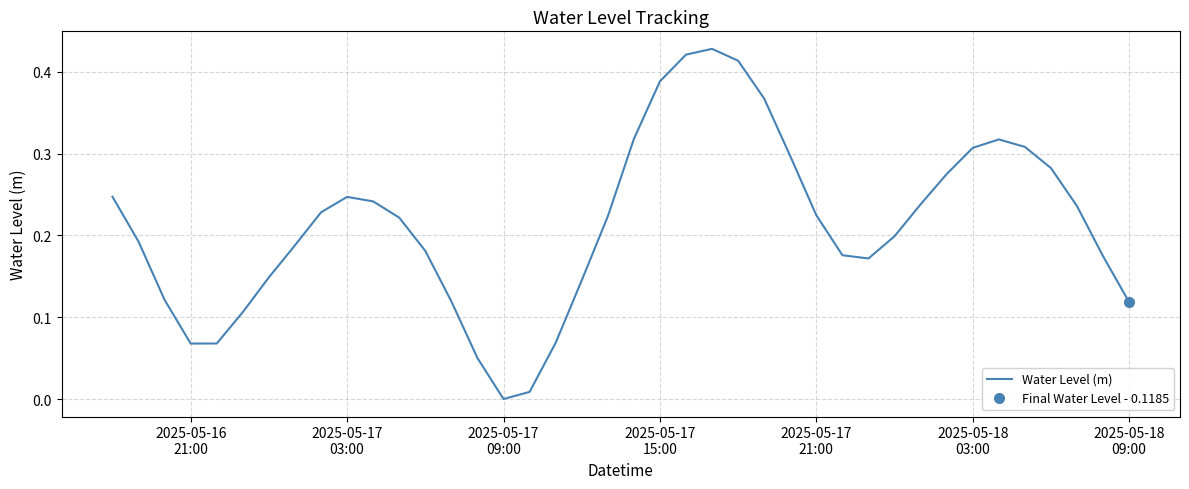

Where is the data nearest to the value 0?

2025-05-17 09:00